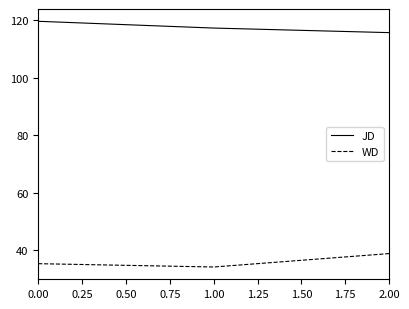

Does the chart have visible grid lines?

No